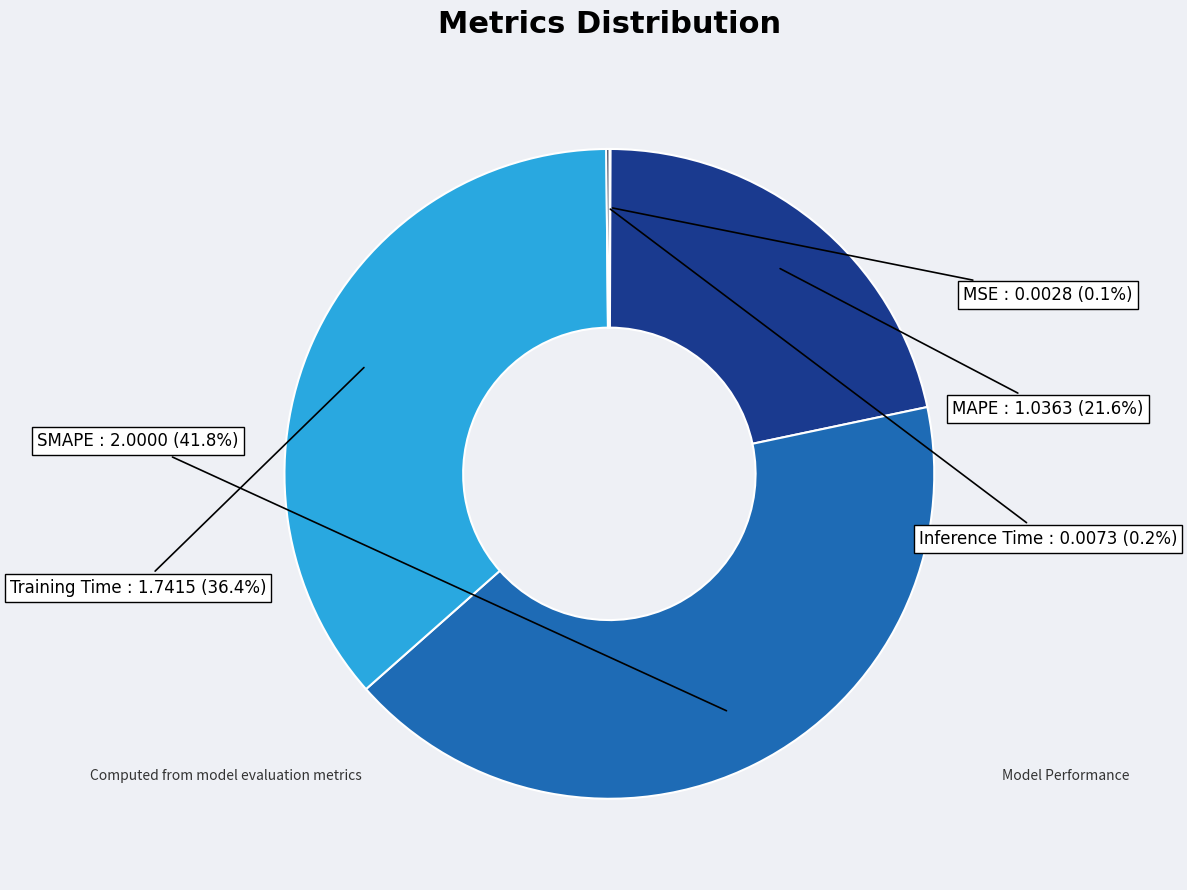

Which has a higher value, MAPE or Training Time?

Training Time